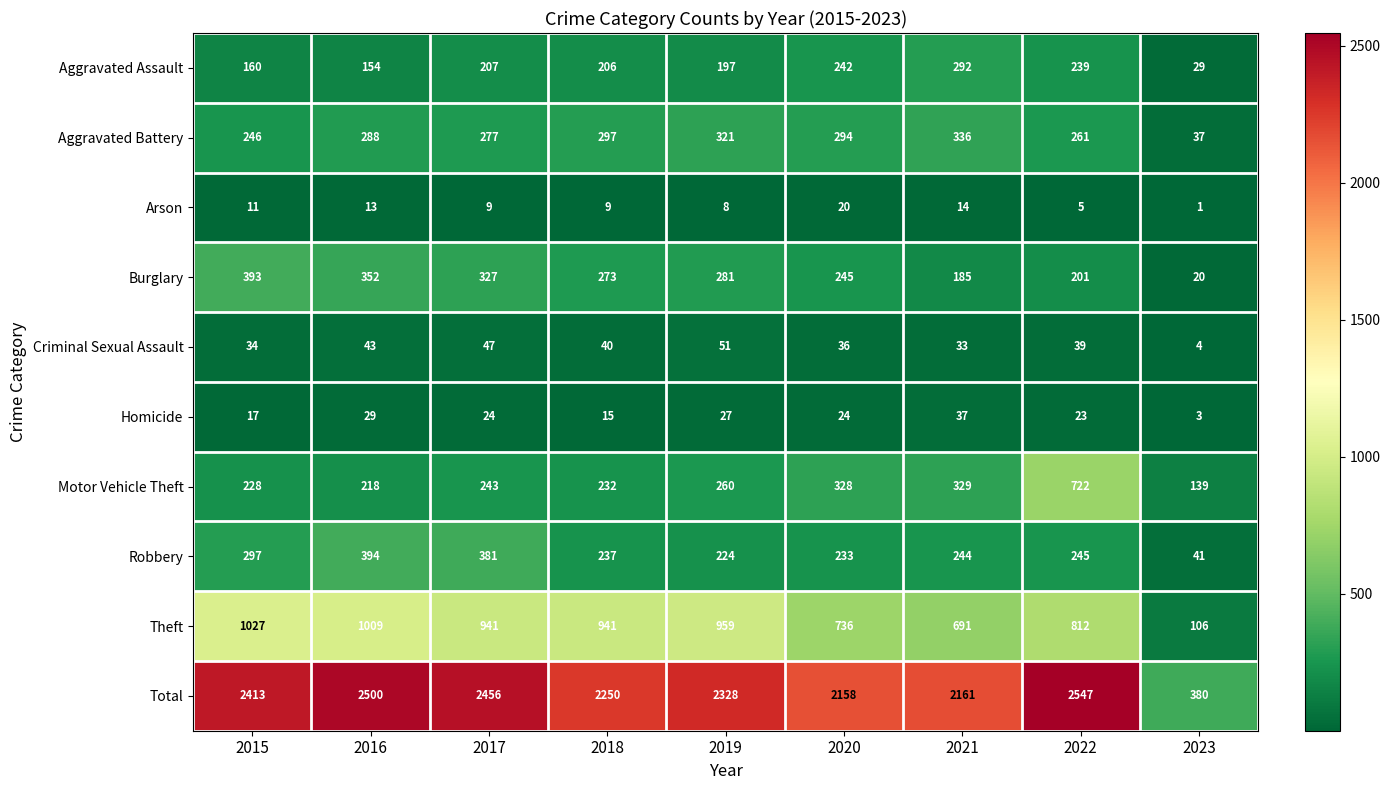

Which series has the largest range (max minus min)?

Total